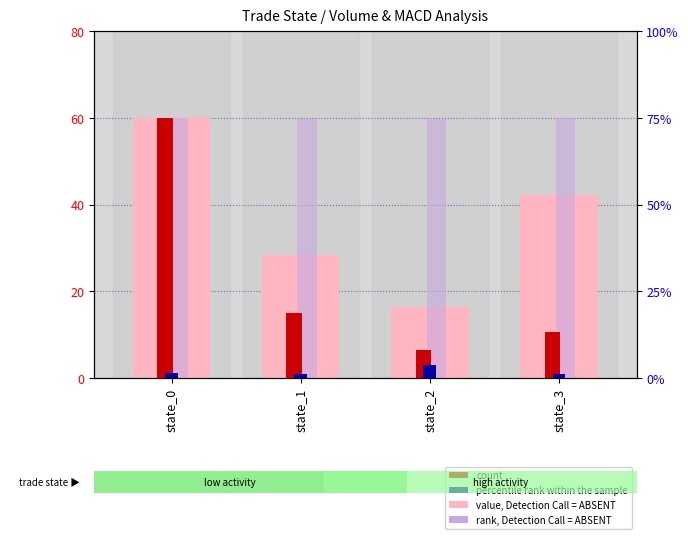

What is the lowest value of the value, Detection Call = ABSENT series?

16.3